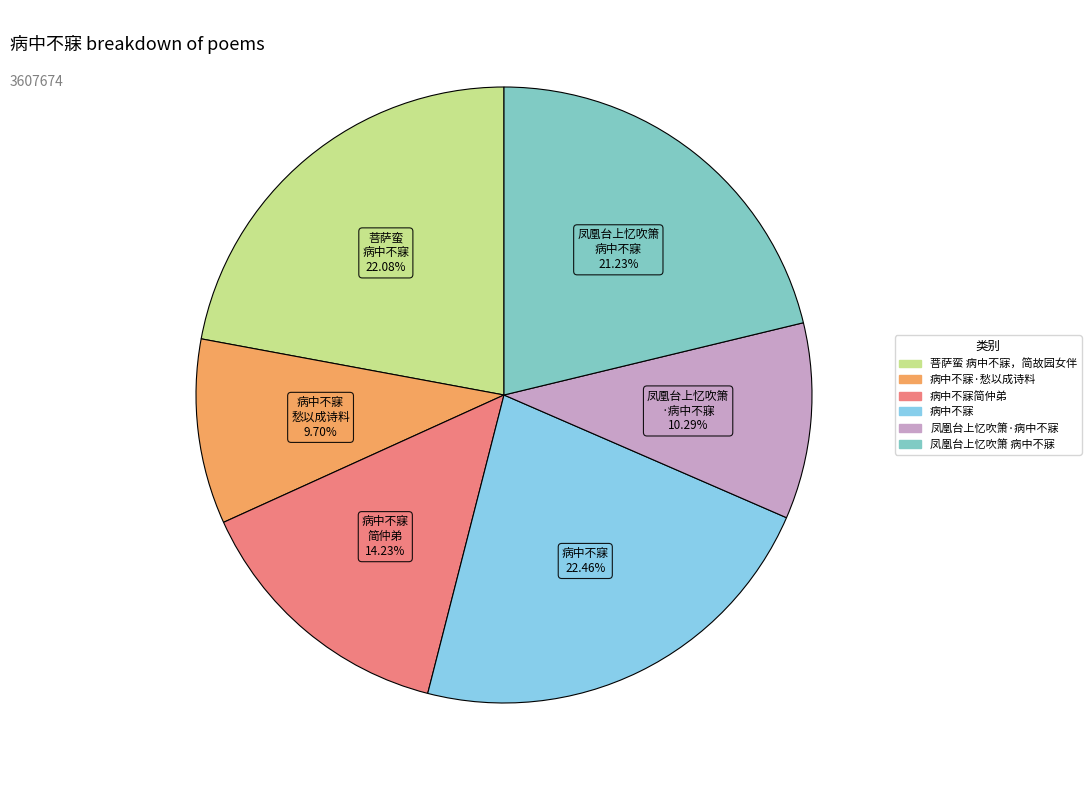

Which category has the smallest portion of the pie?

病中不寐·愁以成诗料